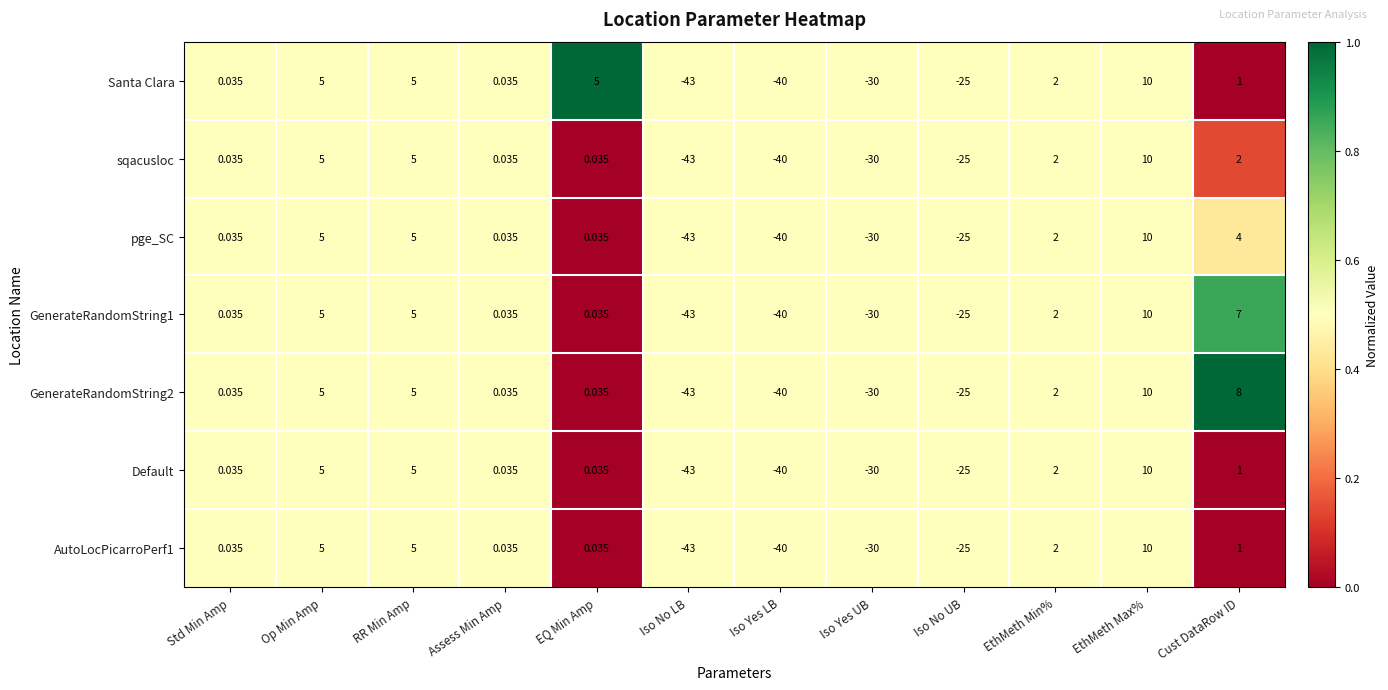

Which category has the highest value across all series?

EthMeth Max%